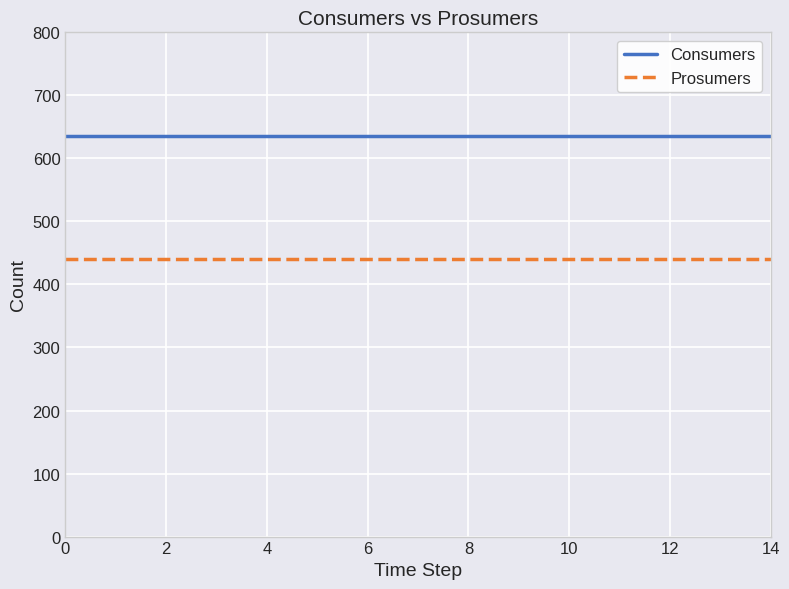

Rank the series by their maximum value, from highest to lowest.

Consumers, Prosumers